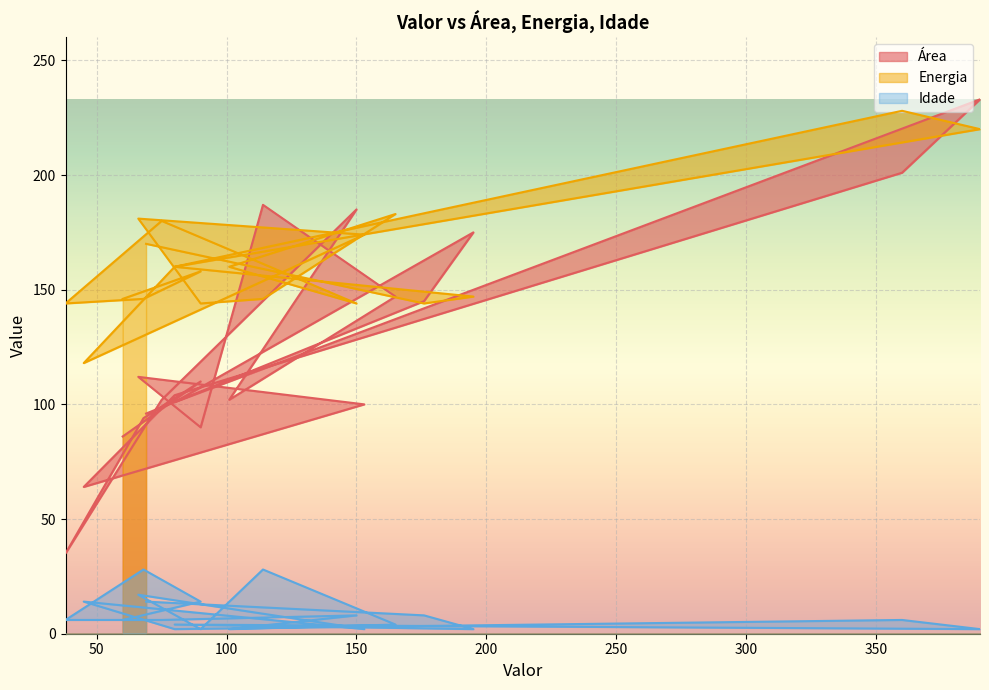

Does the chart display data point markers on the line(s)?

No